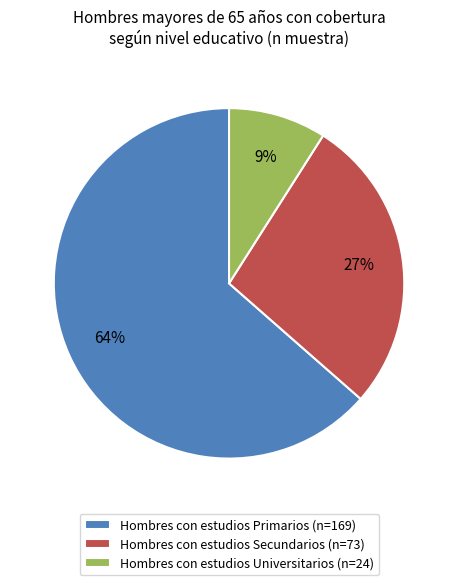

True or false: Hombres con estudios Primarios (n=169) accounts for 77% of the total.

False